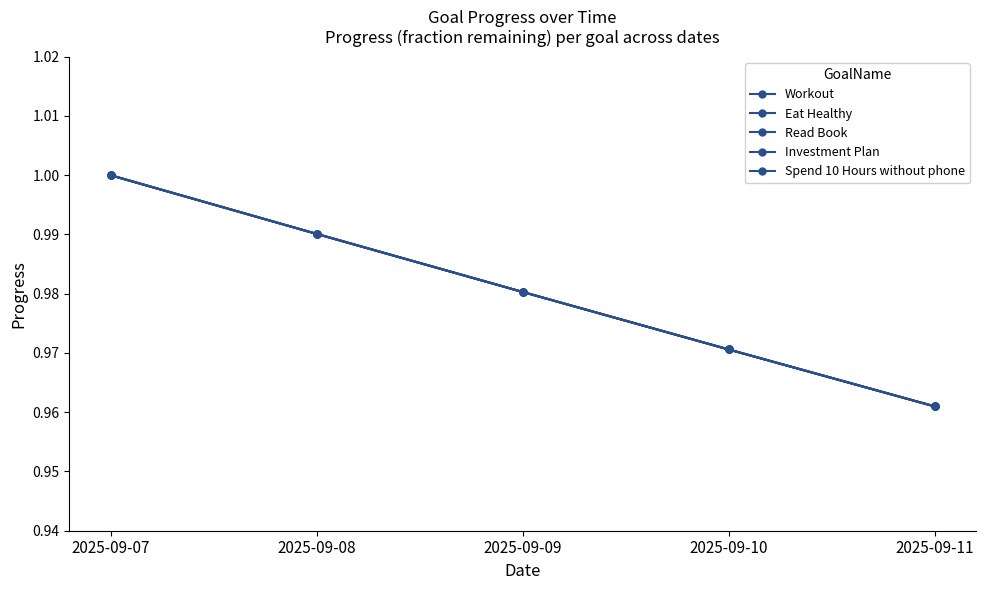

Rank the series at 2025-09-07 from highest to lowest value.

Workout, Eat Healthy, Read Book, Investment Plan, Spend 10 Hours without phone